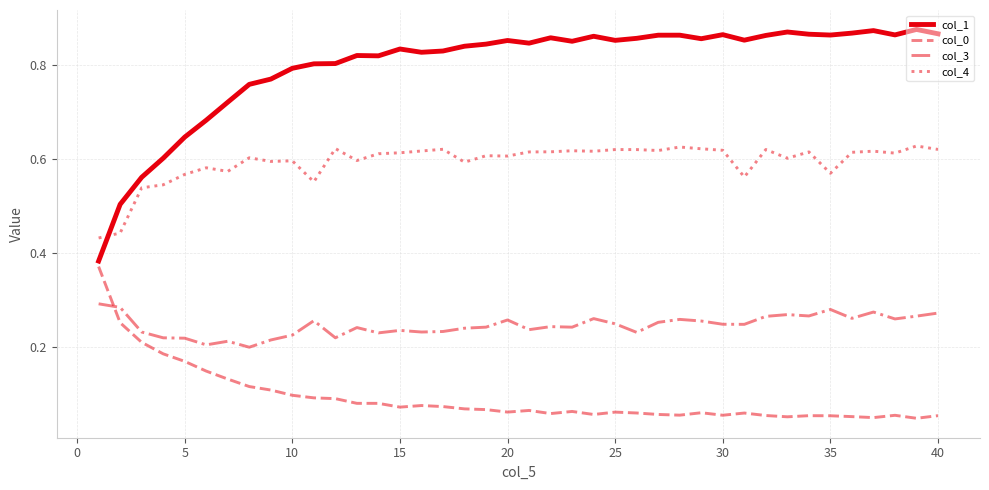

Which series has the largest total across all categories?

col_1